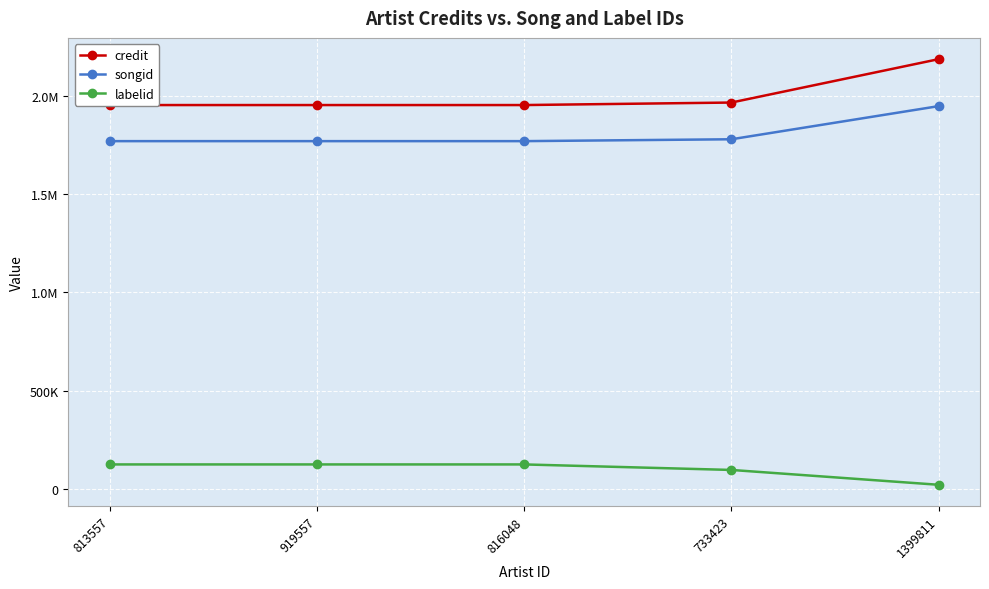

Reading right to left, list all the values displayed in this chart.

credit: 2188921	1967893	1955090	1955090	1955090
songid: 1949560	1780739	1771203	1771203	1771203
labelid: 20081	95674	123777	123777	123777